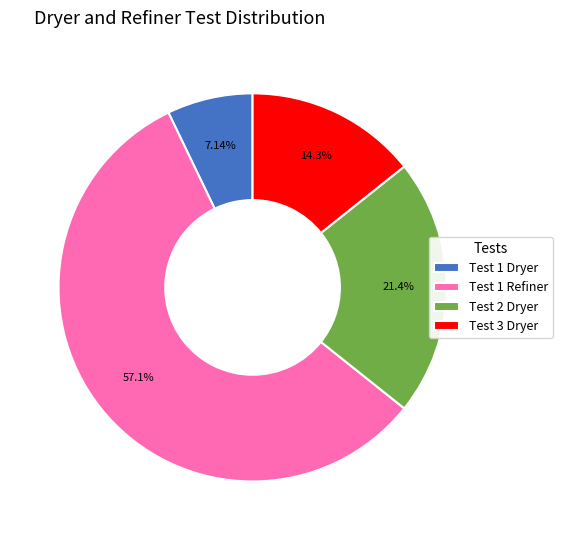

Combined, do Test 1 Refiner and Test 1 Dryer account for over 50%?

Yes